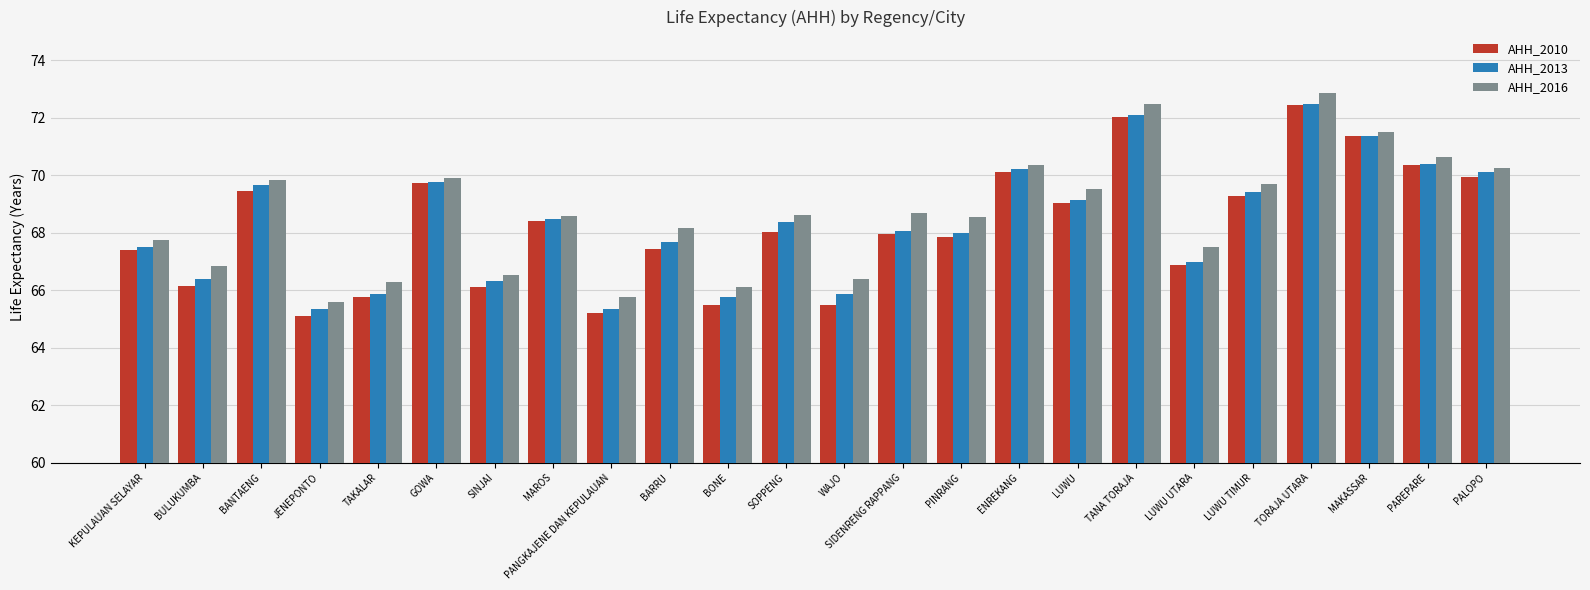

Read the AHH_2013 value at BARRU.

67.7